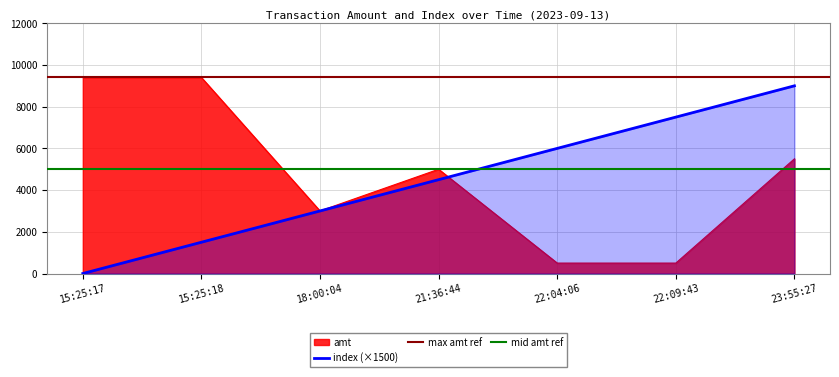

Where does the index series first go above 4500?

22:04:06